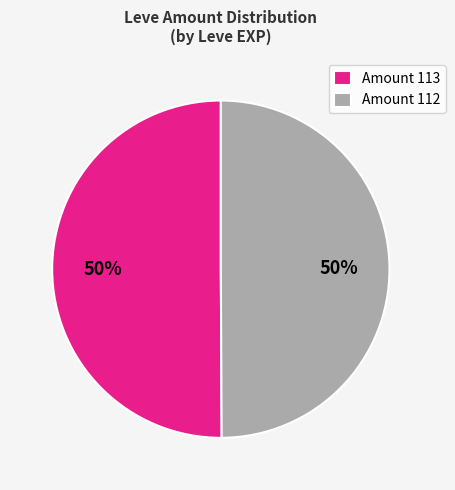

What percentage is the Amount 112 slice, to the nearest percent?

50%